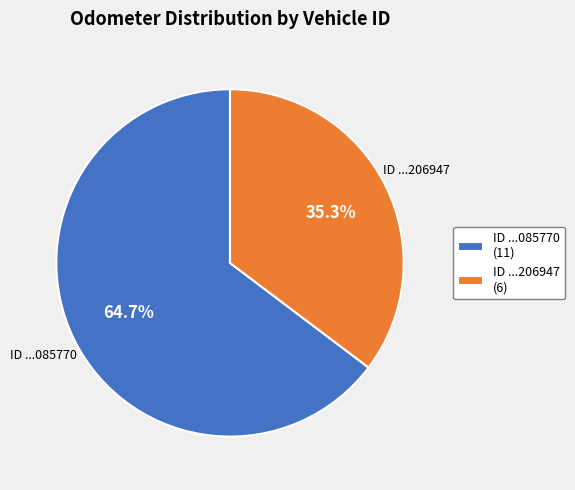

Count the number of slices in the pie.

2